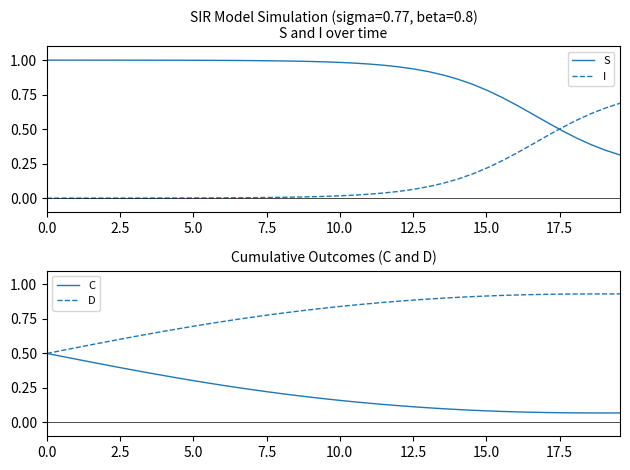

What is the sum of all D values?

31.7